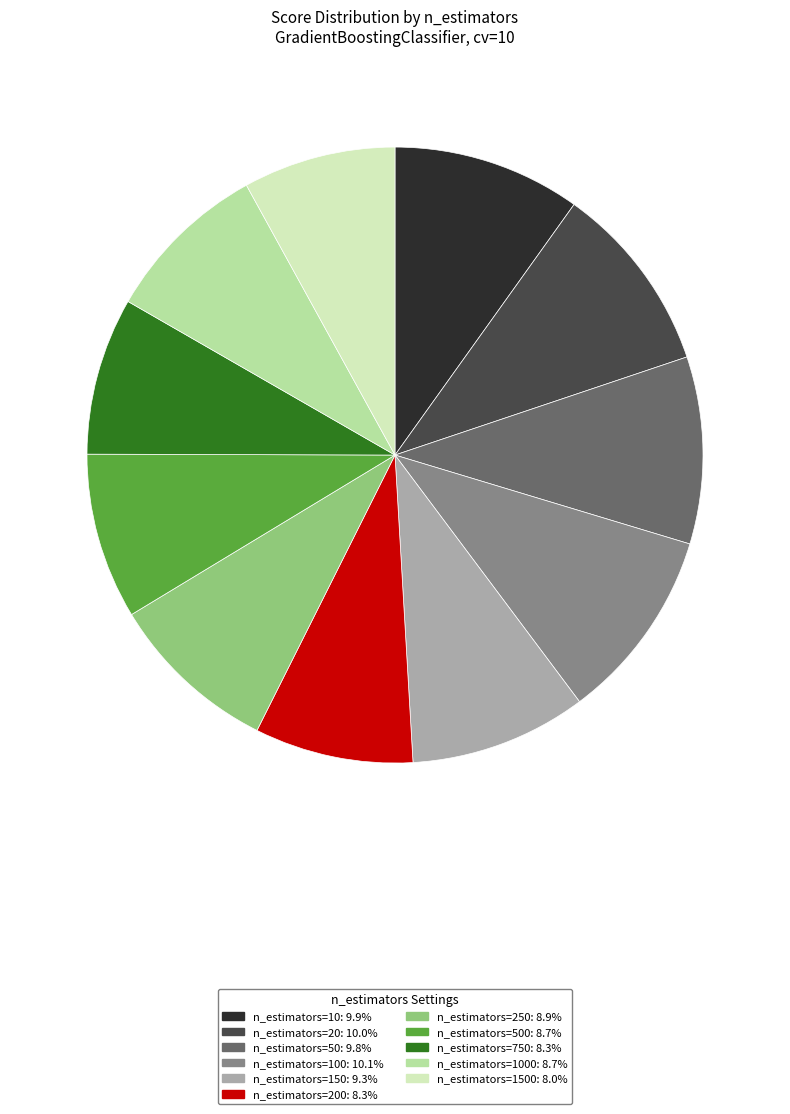

Count the number of slices in the pie.

11